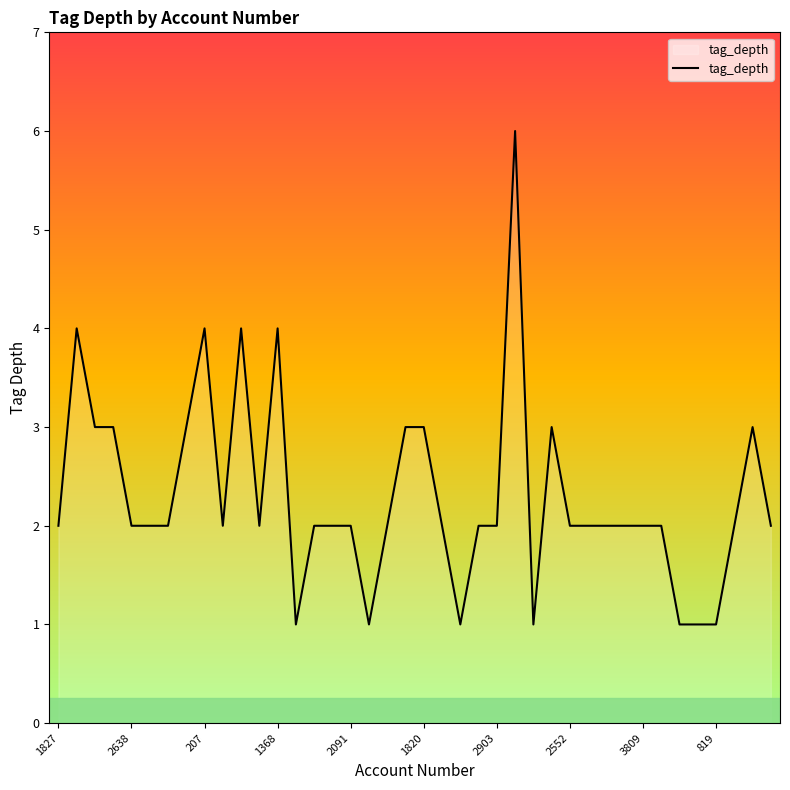

How many lines are shown in the chart?

1